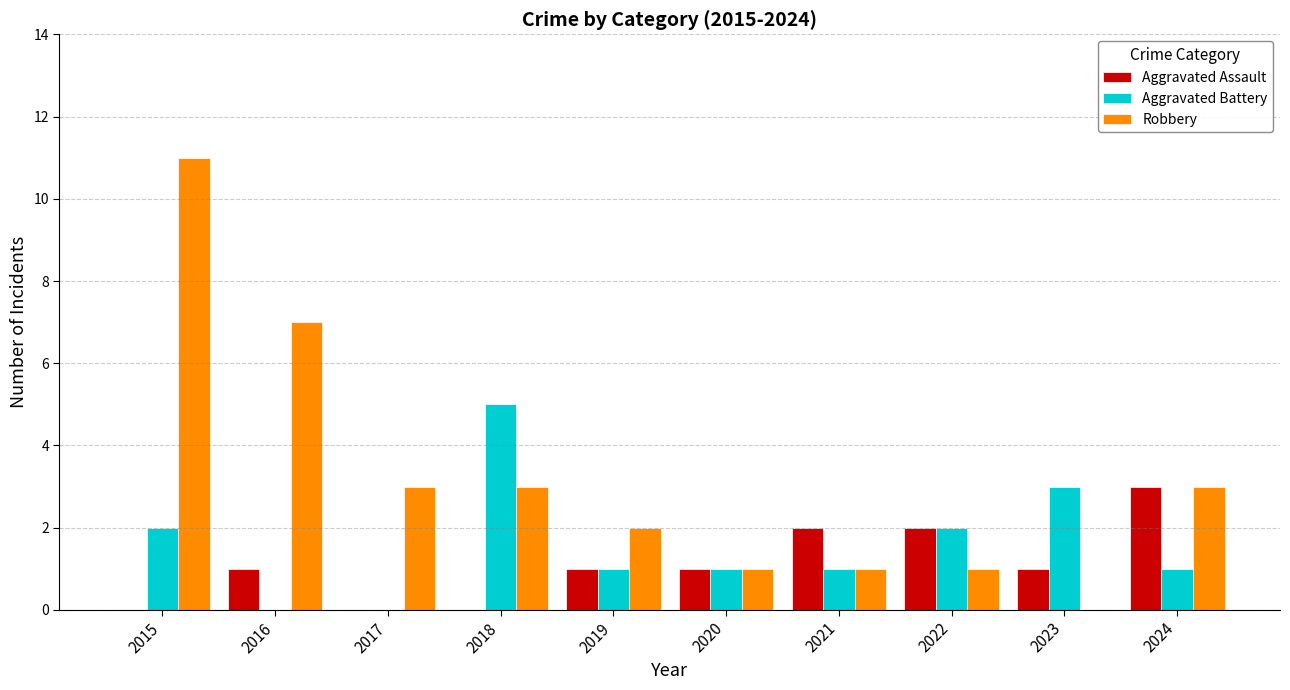

Which series changed the most between 2016 and 2021?

Robbery